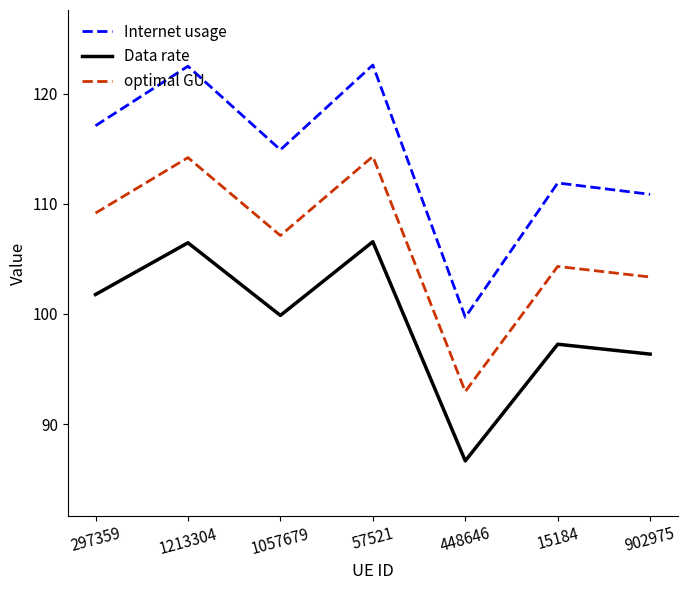

The optimal GU series shows 76.2 at 297359. True or false?

False